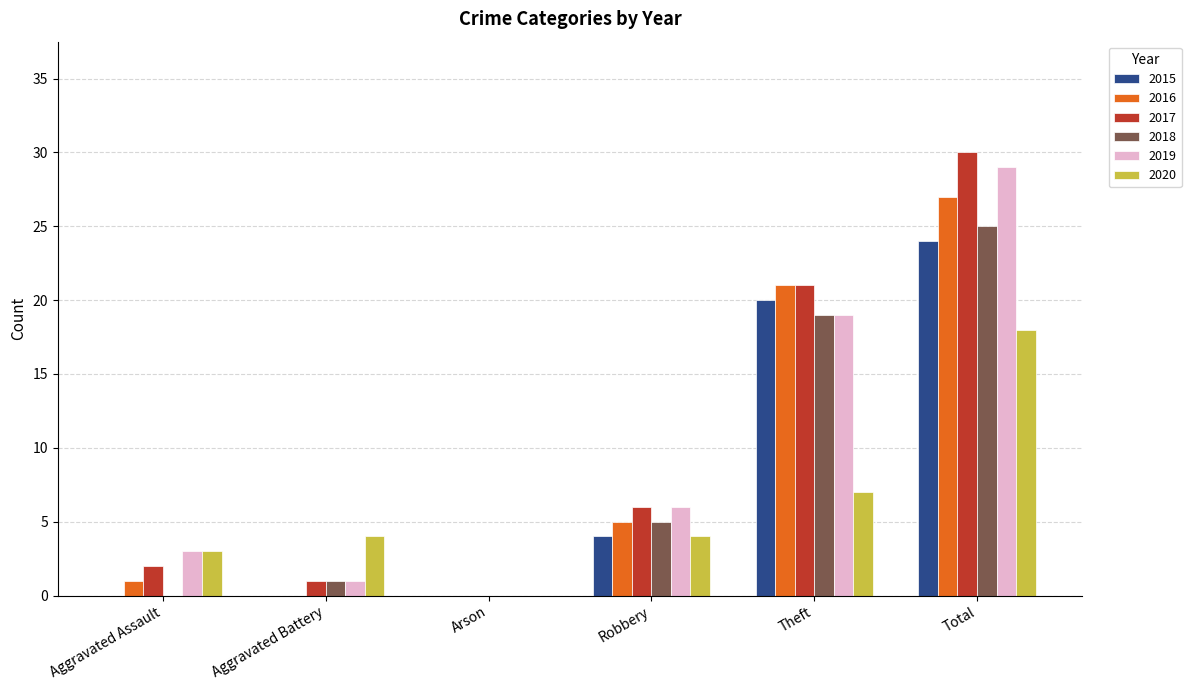

How many distinct data groups are displayed?

6